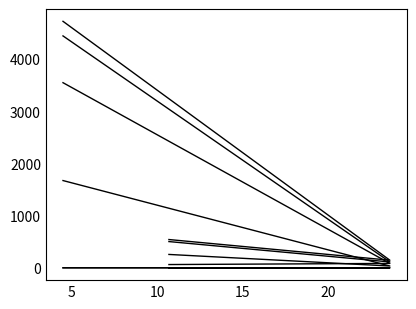

What is the total value across all series at 0?

14374.3